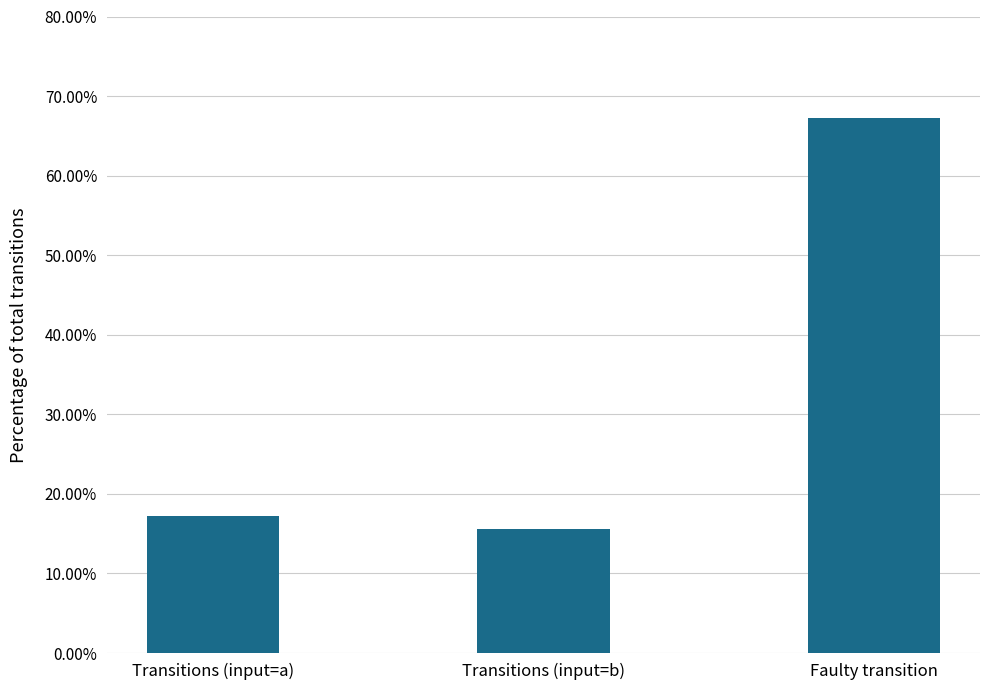

Approximately how many times larger is the value at Faulty transition compared to Transitions (input=b)?

4.3